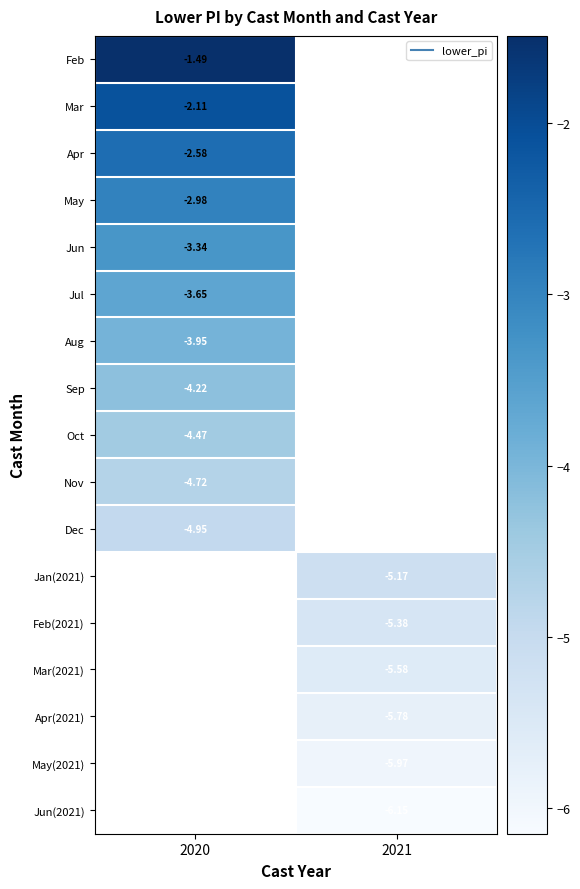

Which has a higher value, 2021 or 2020?

2020